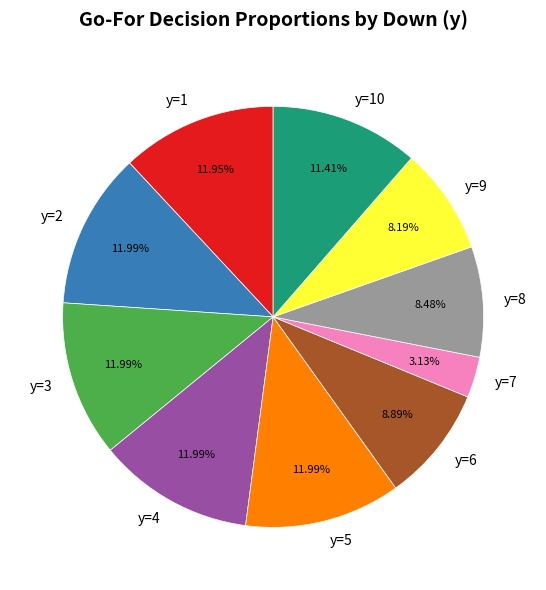

Between y=6 and y=2, which is larger?

y=2